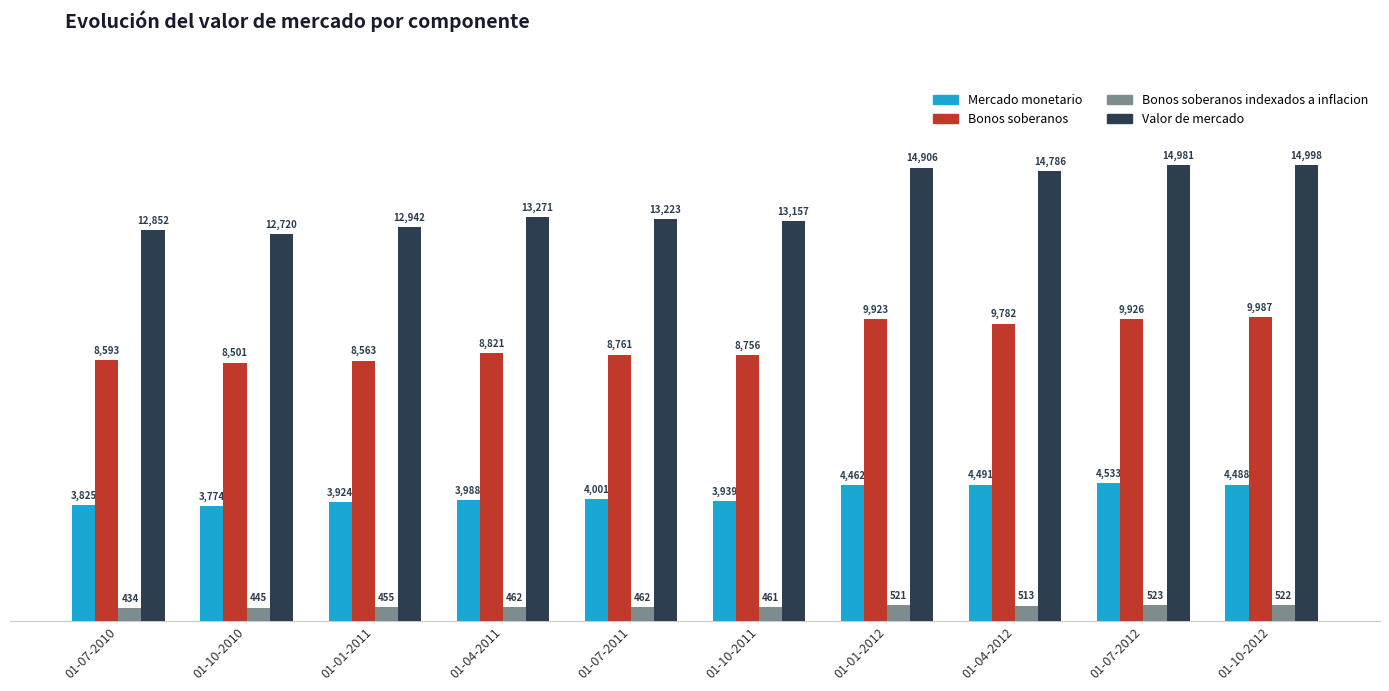

At which category is the sum across all series the highest?

01-10-2012